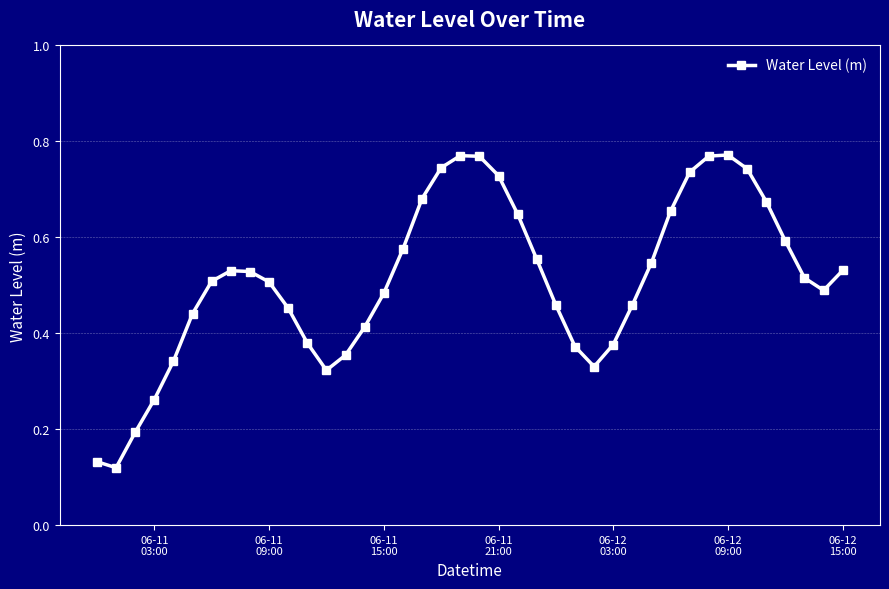

Count the values in the range 0 to 1.

40